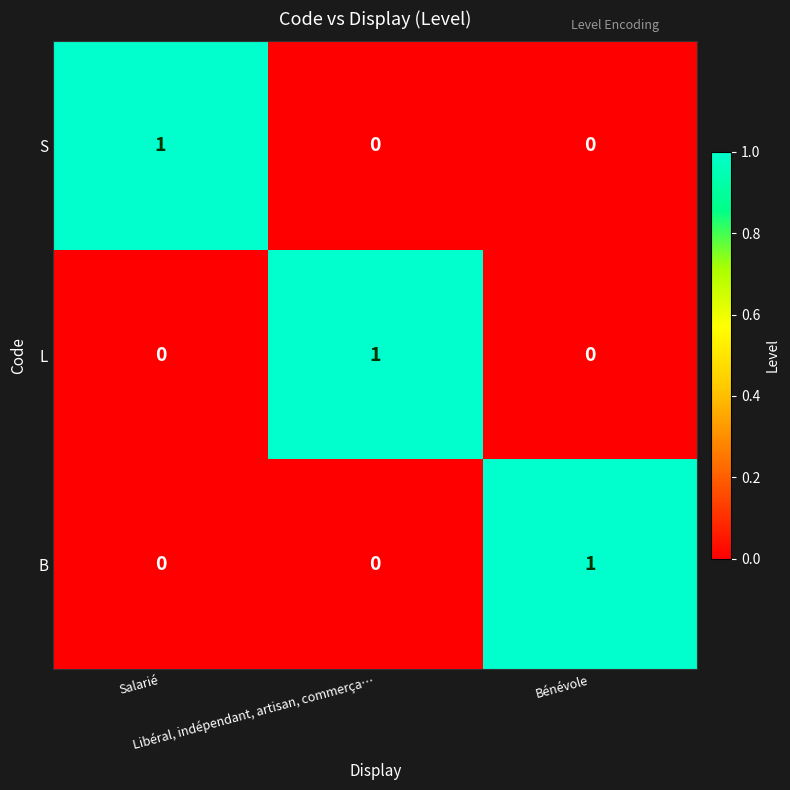

At how many categories does at least one series exceed 0?

3